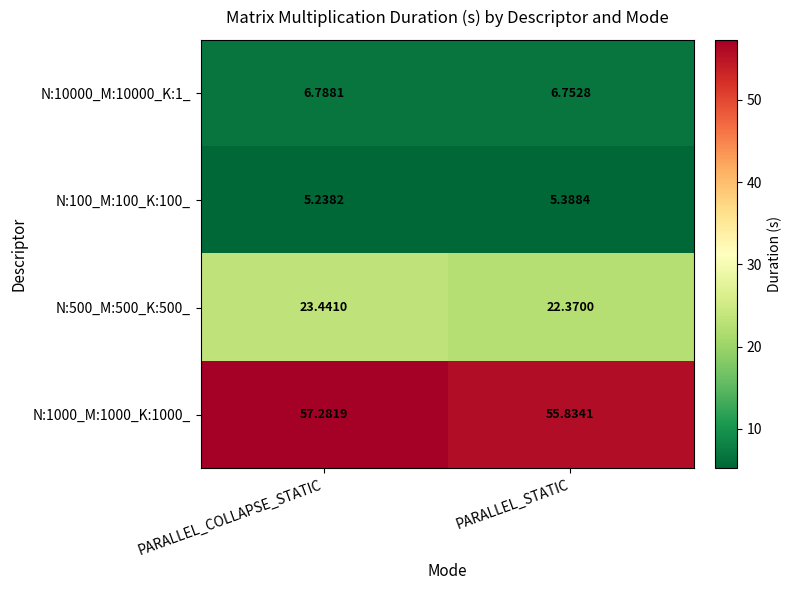

What is the maximum value shown in the chart?

57.3